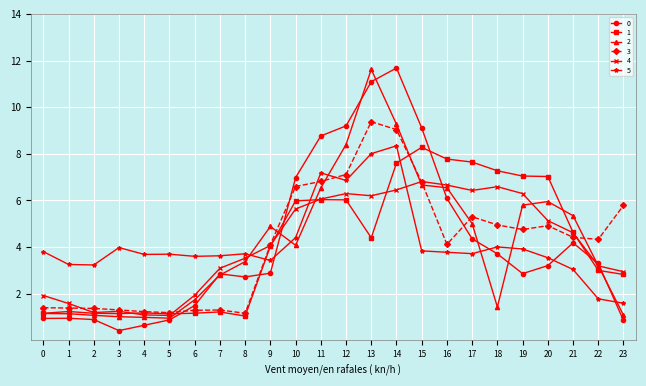

Where is the first local maximum for 5?

3